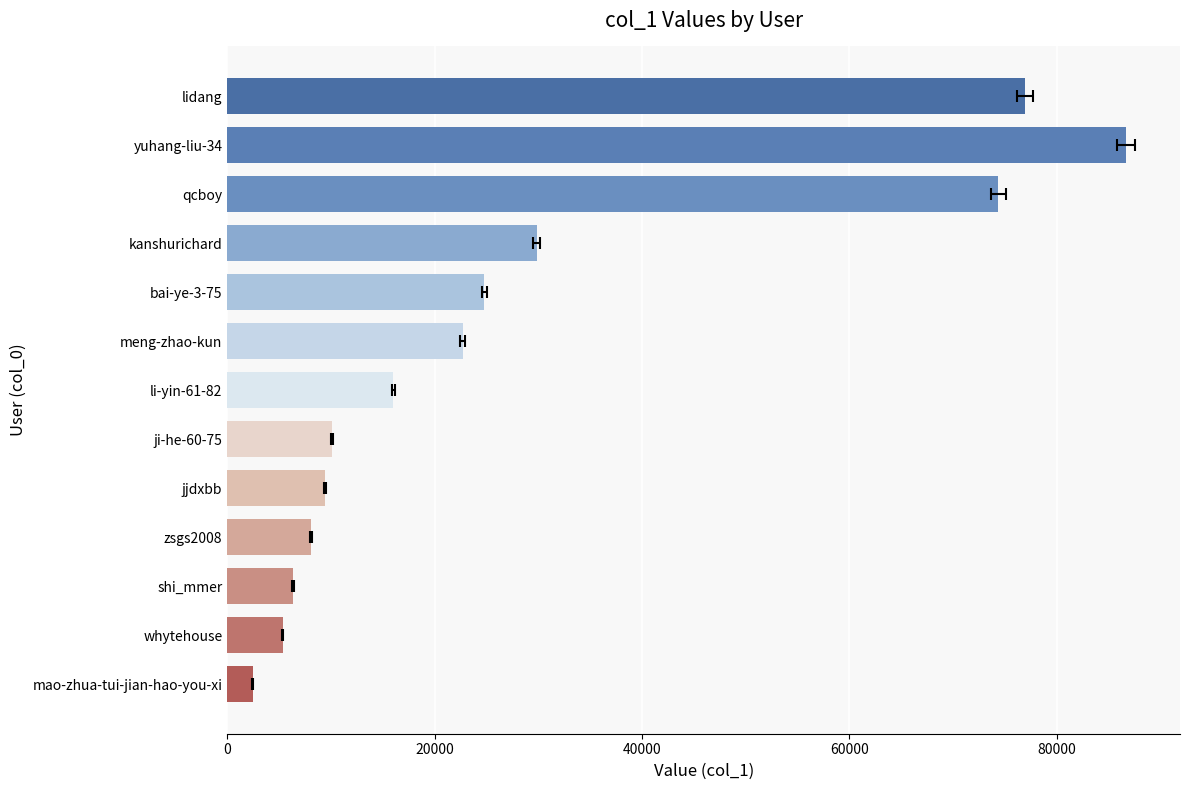

True or false: the data shows 1917 at zsgs2008.

False